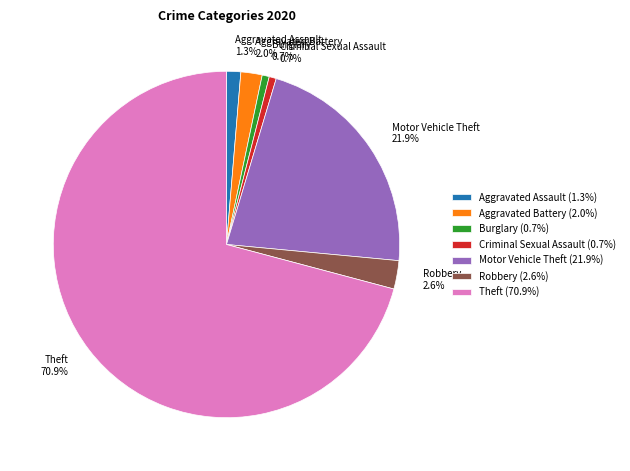

Does Aggravated Assault account for over 50% of the chart?

No